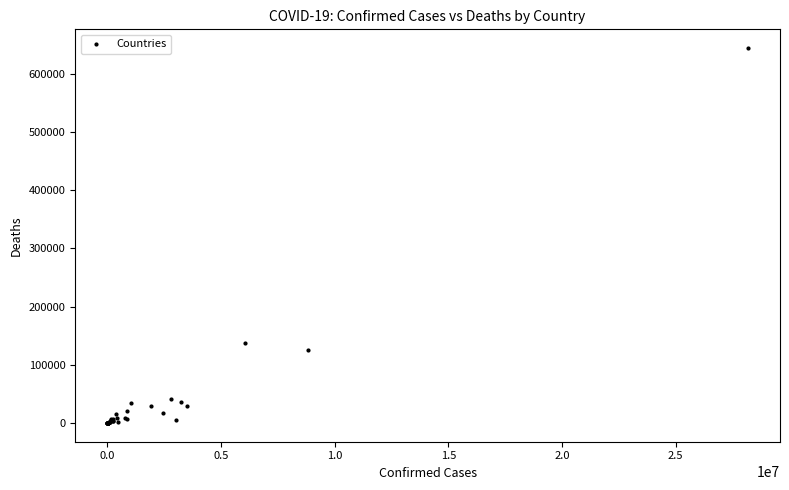

What Y value in the scatter plot is closest to 322097?

137996